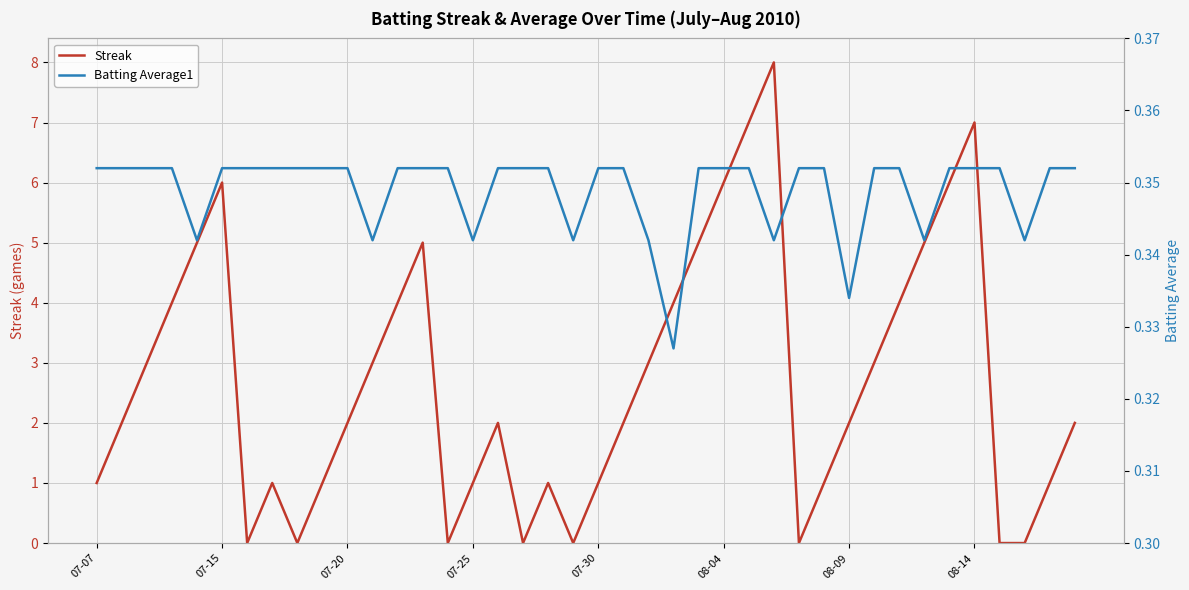

What position from the left is 23?

24